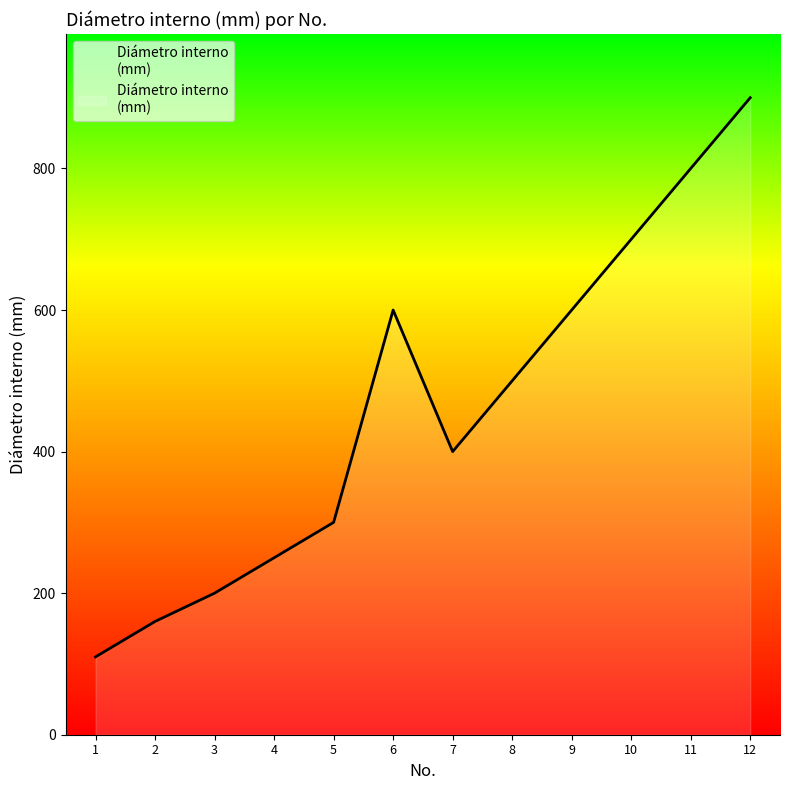

Reading right to left, transcribe all the data shown in this chart.

12=900	11=800	10=700	9=600	8=500	7=400	6=600	5=300	4=250	3=200	2=160	1=110